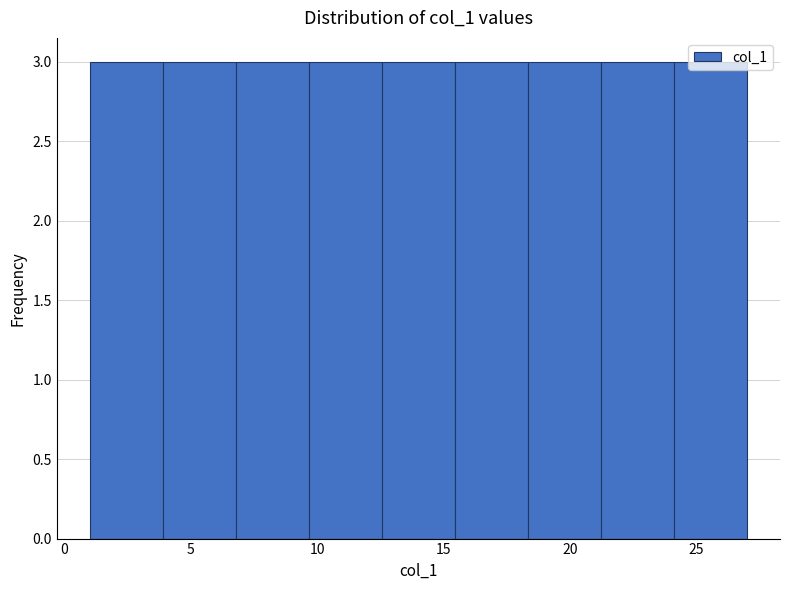

Reading left to right, transcribe this chart: for each bar, give the range it covers on the x-axis and its height. Neither the bar edges nor the heights are printed on the chart, so give them approximately, as read against the axes.

1.0 to 4.0: 3
4.0 to 7.0: 3
7.0 to 9.5: 3
9.5 to 12.5: 3
12.5 to 15.5: 3
15.5 to 18.5: 3
18.5 to 21.0: 3
21.0 to 24.0: 3
24.0 to 27.0: 3